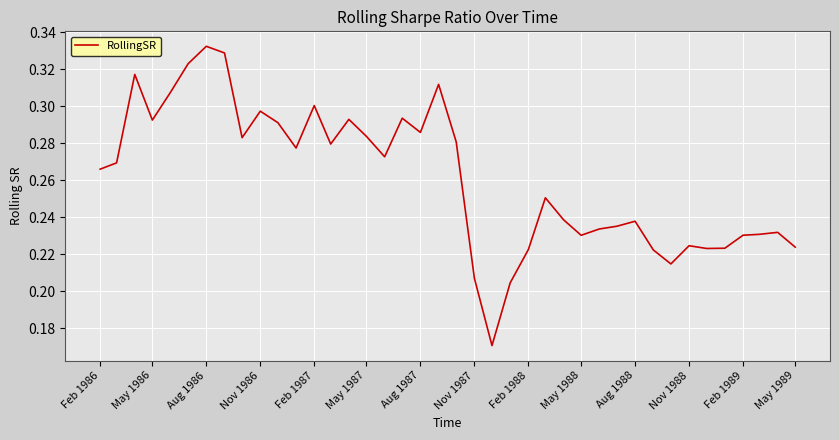

What is the average value?

0.3